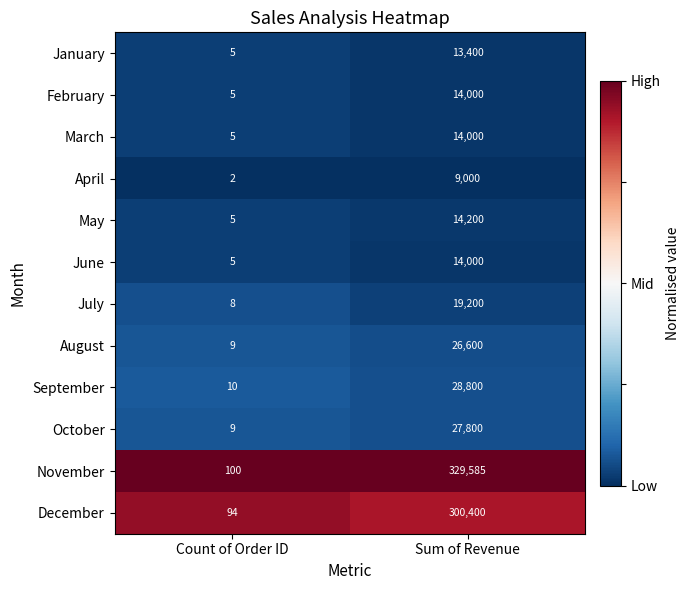

At which category is the sum across all series the highest?

Sum of Revenue